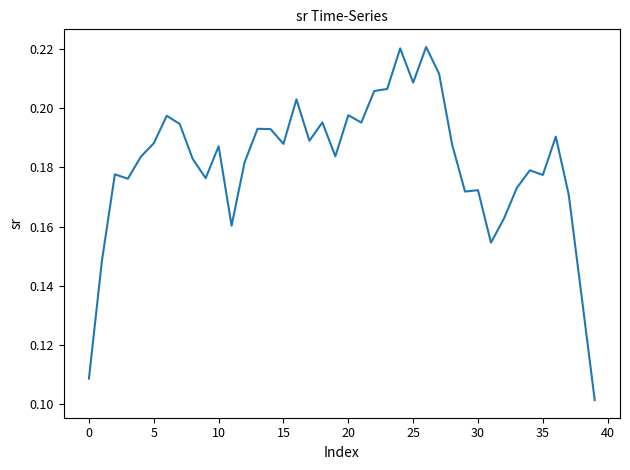

What is the greatest value displayed?

0.2